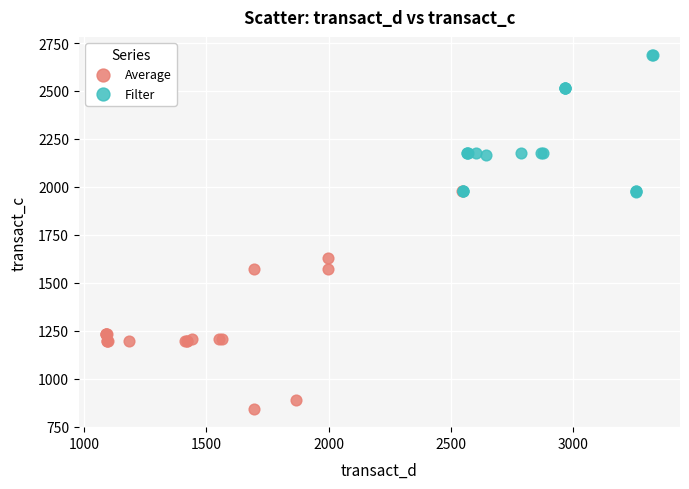

Which series reaches the maximum Y coordinate?

Filter